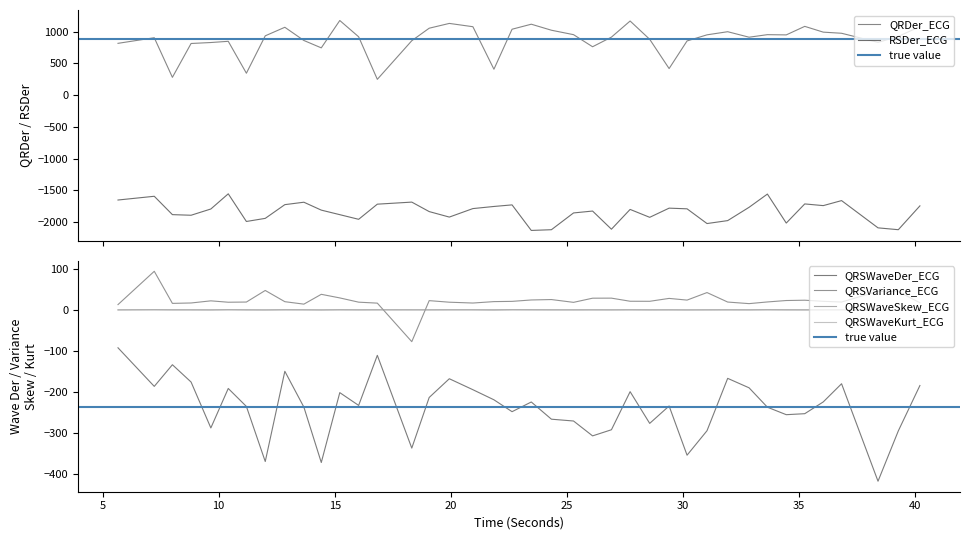

Which category has the highest value in the QRSWaveSkew_ECG series?

7.2265625